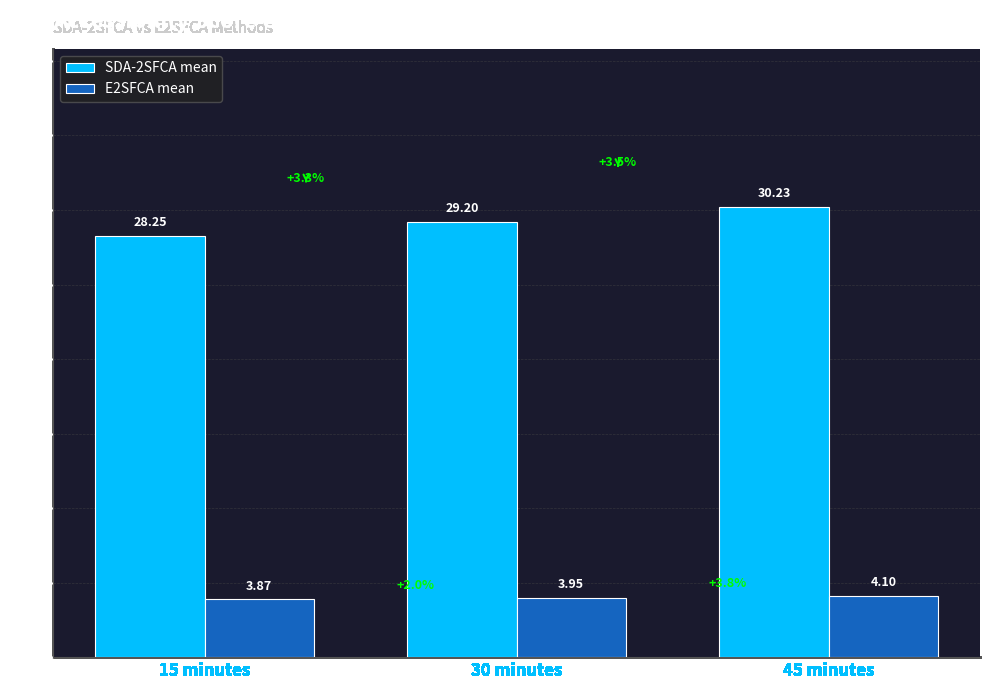

What is the sum of all E2SFCA mean values?

11.9